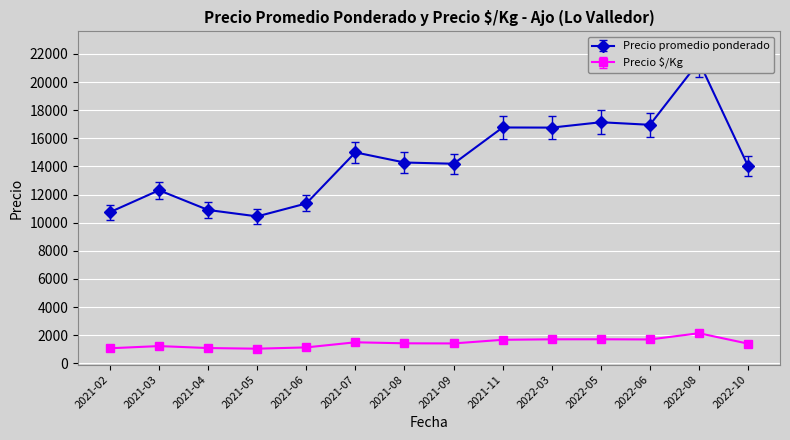

At which label does Precio promedio ponderado reach its peak?

2022-08